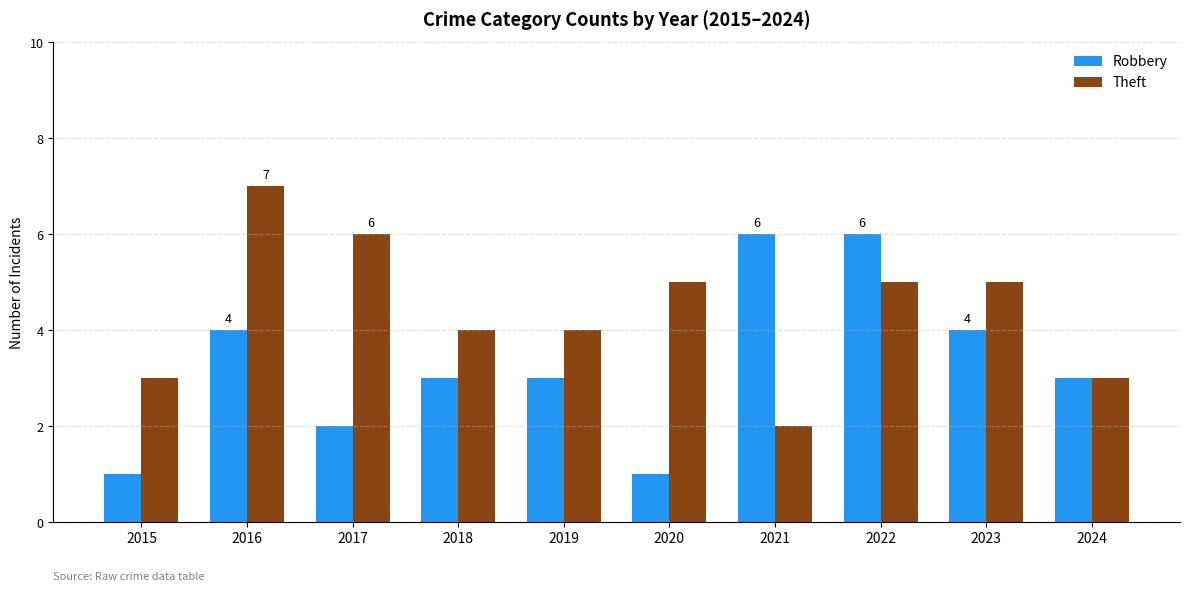

Which category has the highest value across all series?

2016